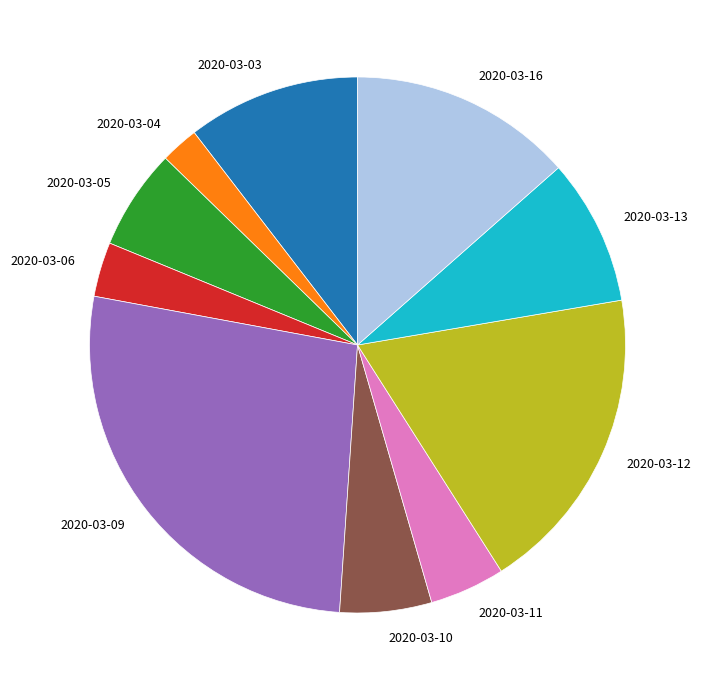

Which slice is the largest?

2020-03-09